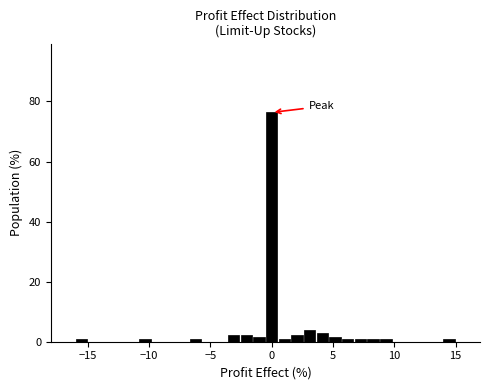

Around what value on the x-axis is the tallest bar? Give the approximate position of its centre, as read against the axis.

0.0